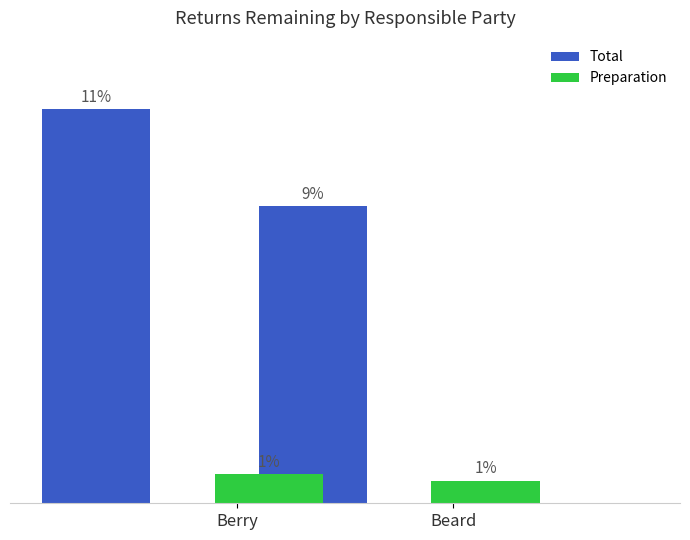

Is the value of Total at Beard greater than the value of Preparation at Berry?

Yes